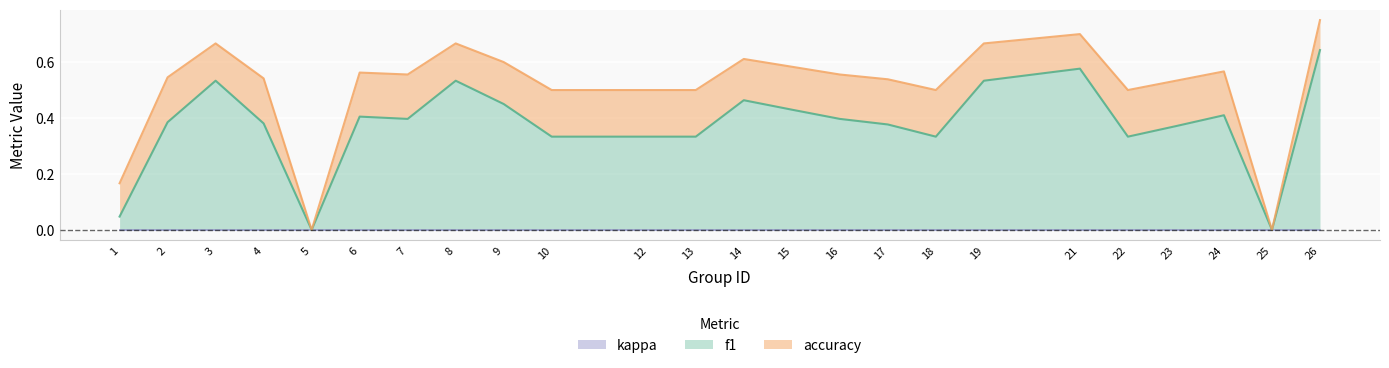

What is the value of the accuracy point at the 10th from the left?

0.5